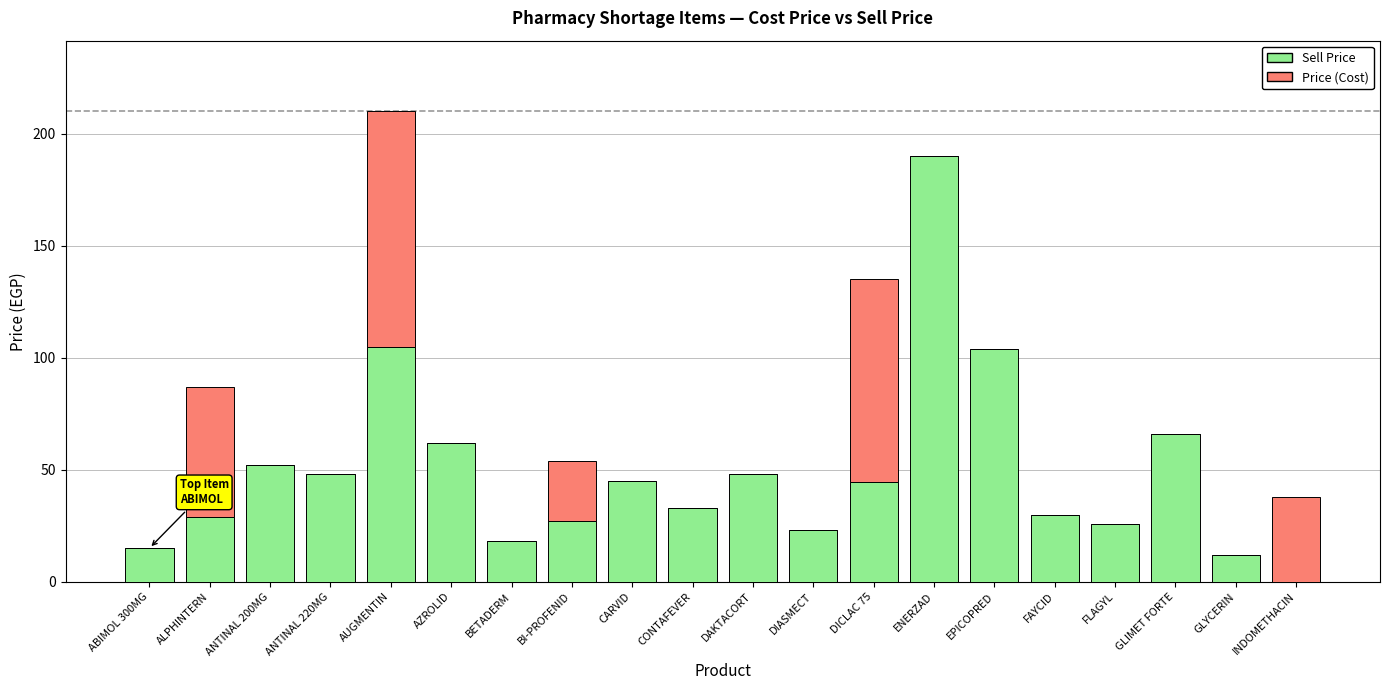

At which category is the sum across all series the highest?

AUGMENTIN